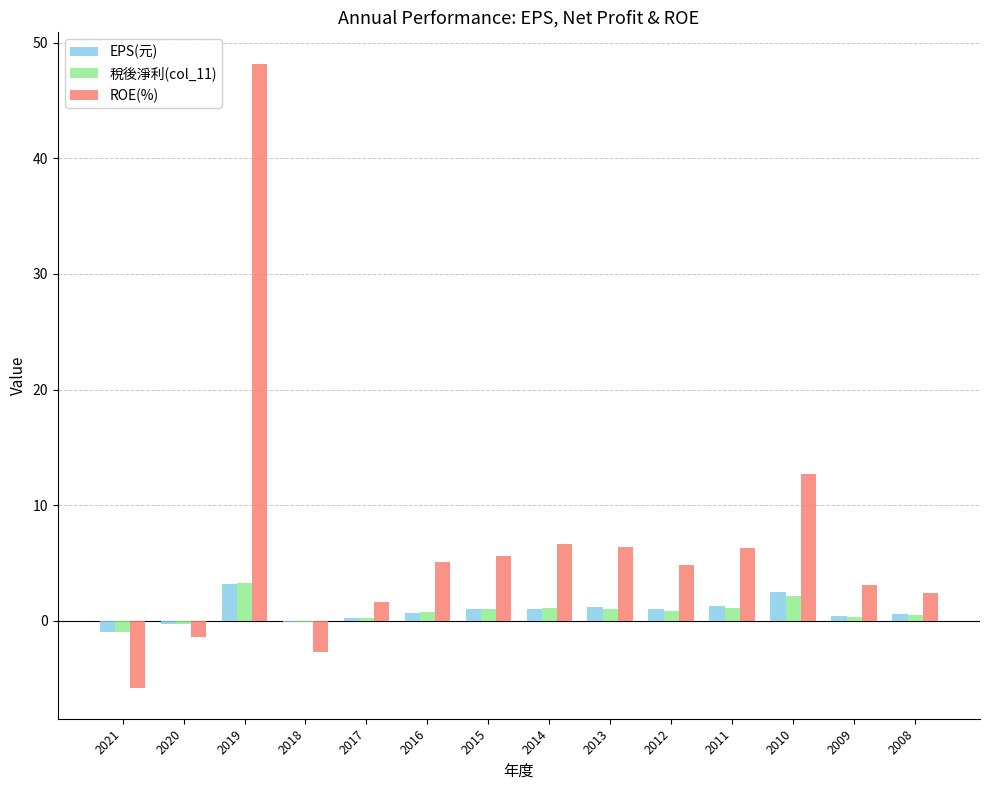

Where is ROE(%) nearest to the value 21?

2010